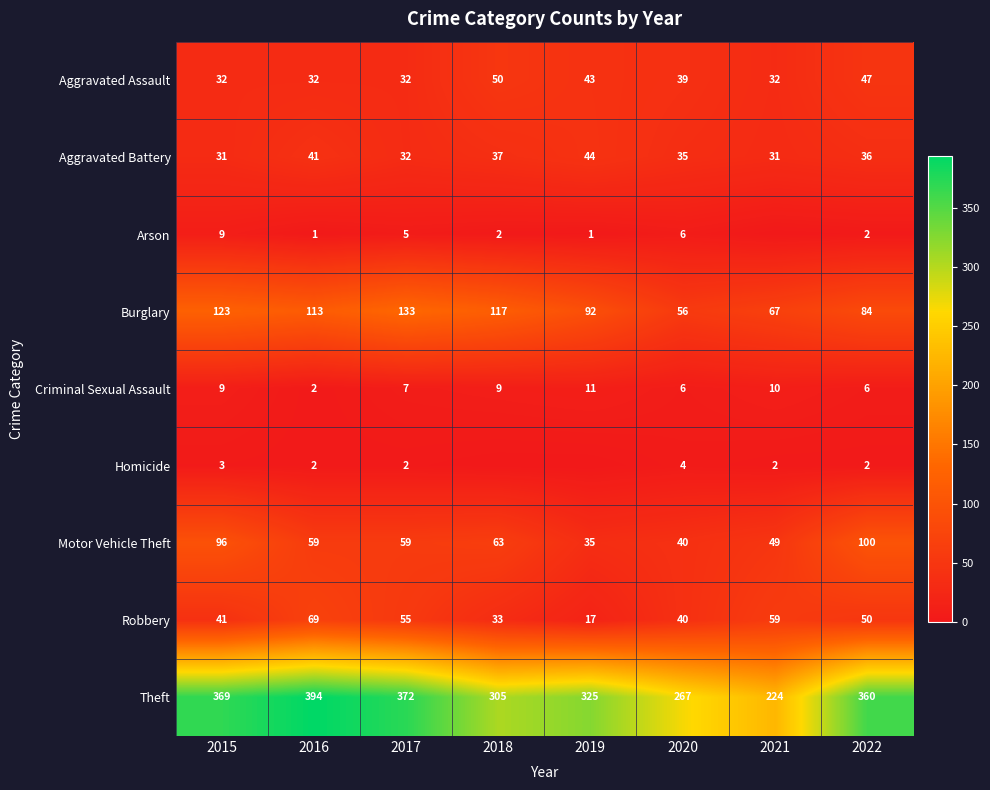

What is the difference between the maximum and minimum values in the Aggravated Battery series?

13